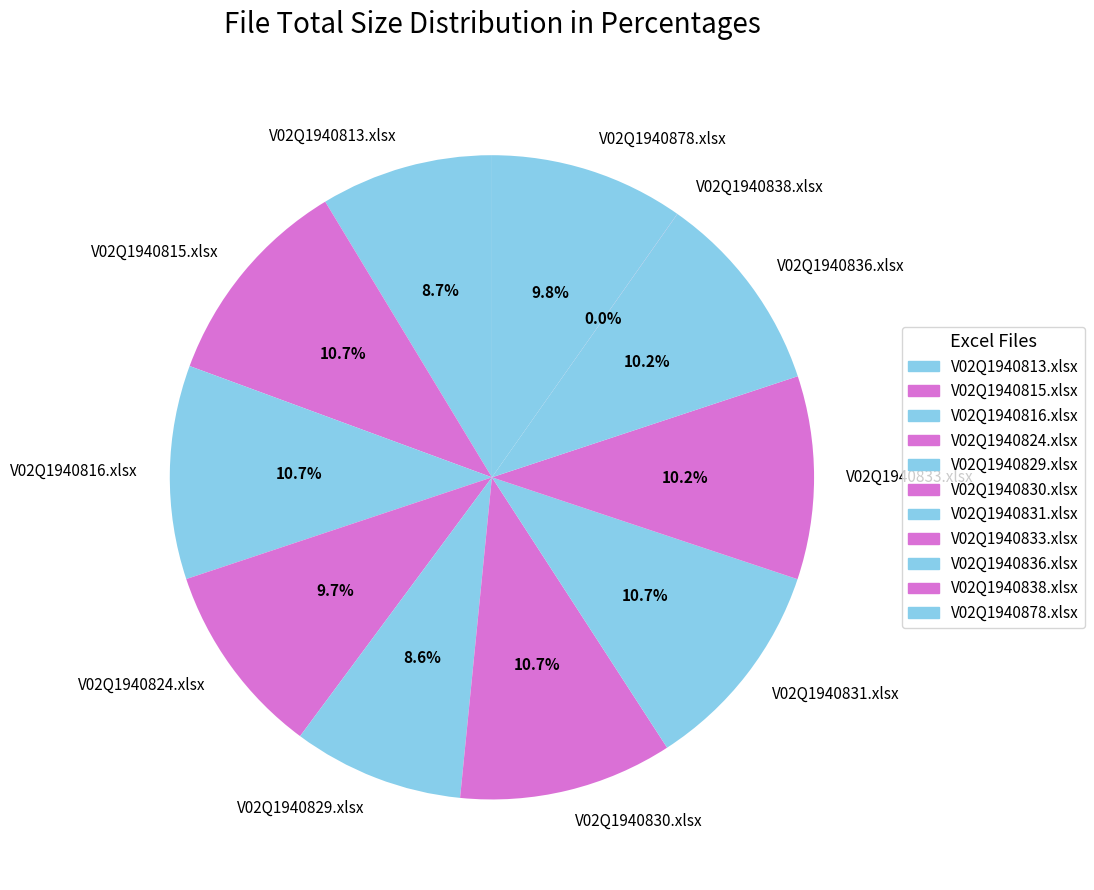

To the nearest percent, what portion does V02Q1940816.xlsx represent?

11%